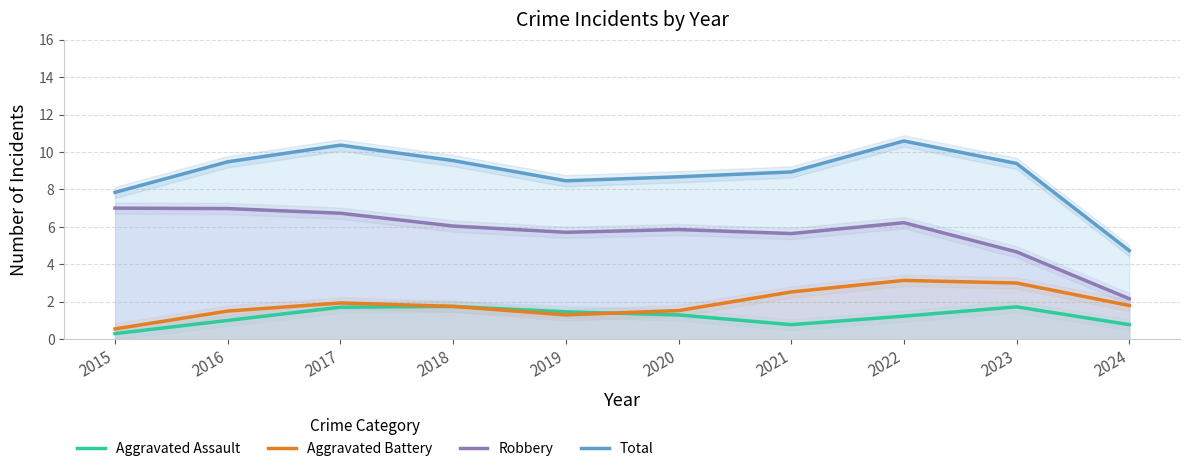

True or false: Total and Aggravated Assault intersect in this chart.

False